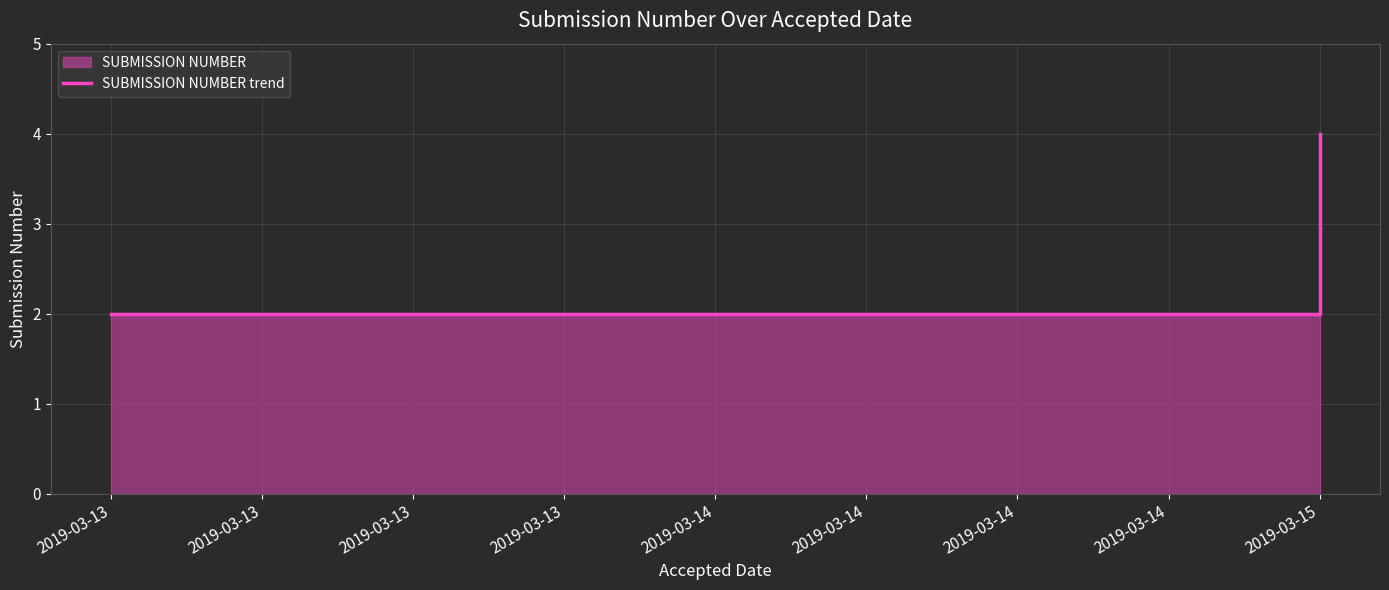

At which label is the value closest to 3?

2019-03-13